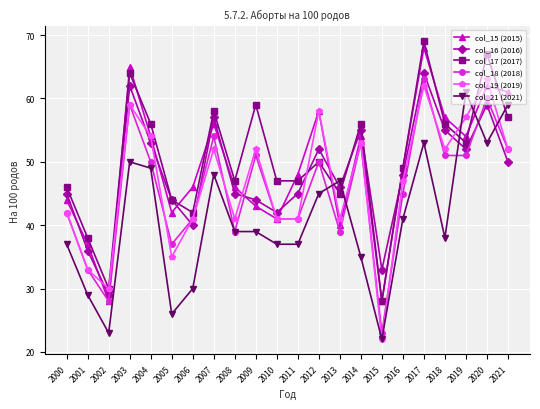

Between 2012 and 2013, which series saw the biggest shift?

col_15 (2015)